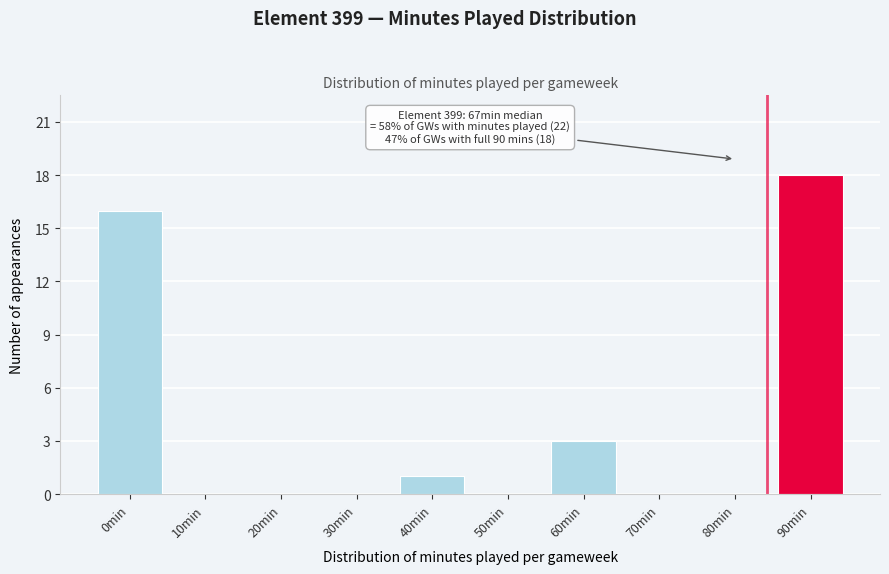

Reading left to right, what are all the values shown in this chart?

0min=16	10min=0	20min=0	30min=0	40min=1	50min=0	60min=3	70min=0	80min=0	90min=18